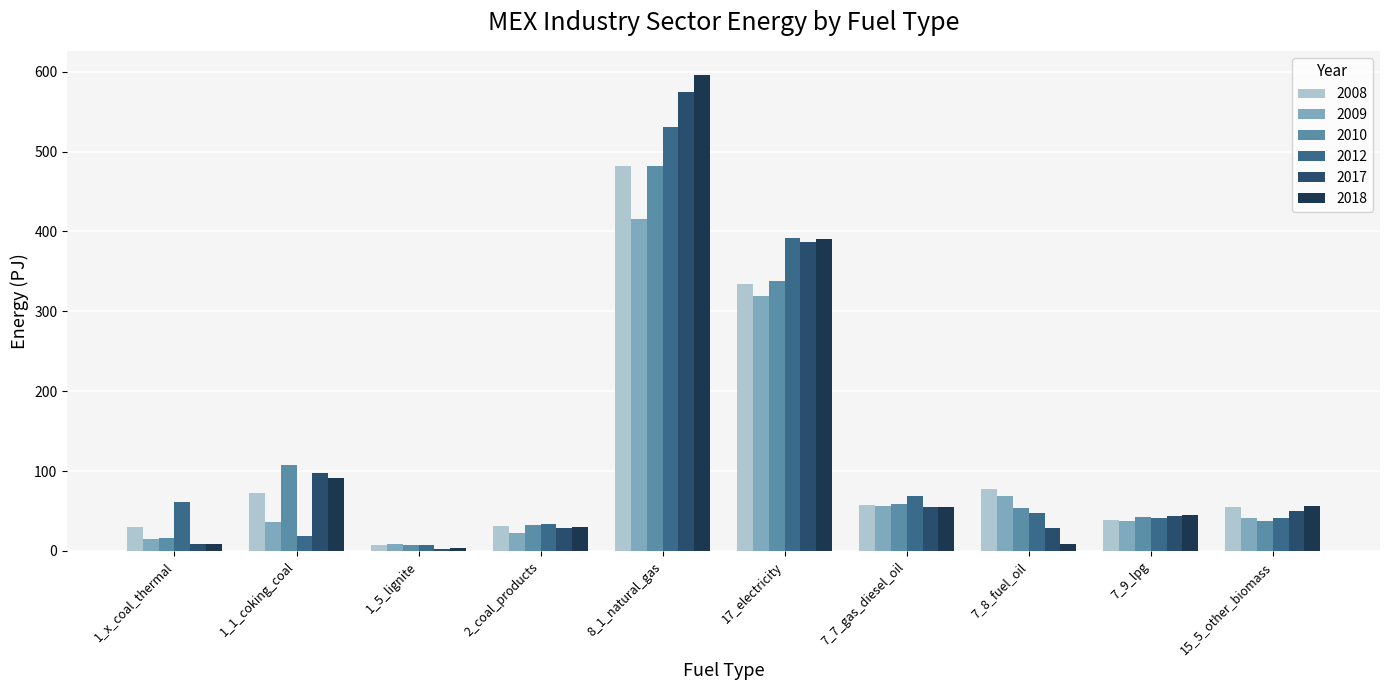

At which category is the sum across all series the highest?

8_1_natural_gas